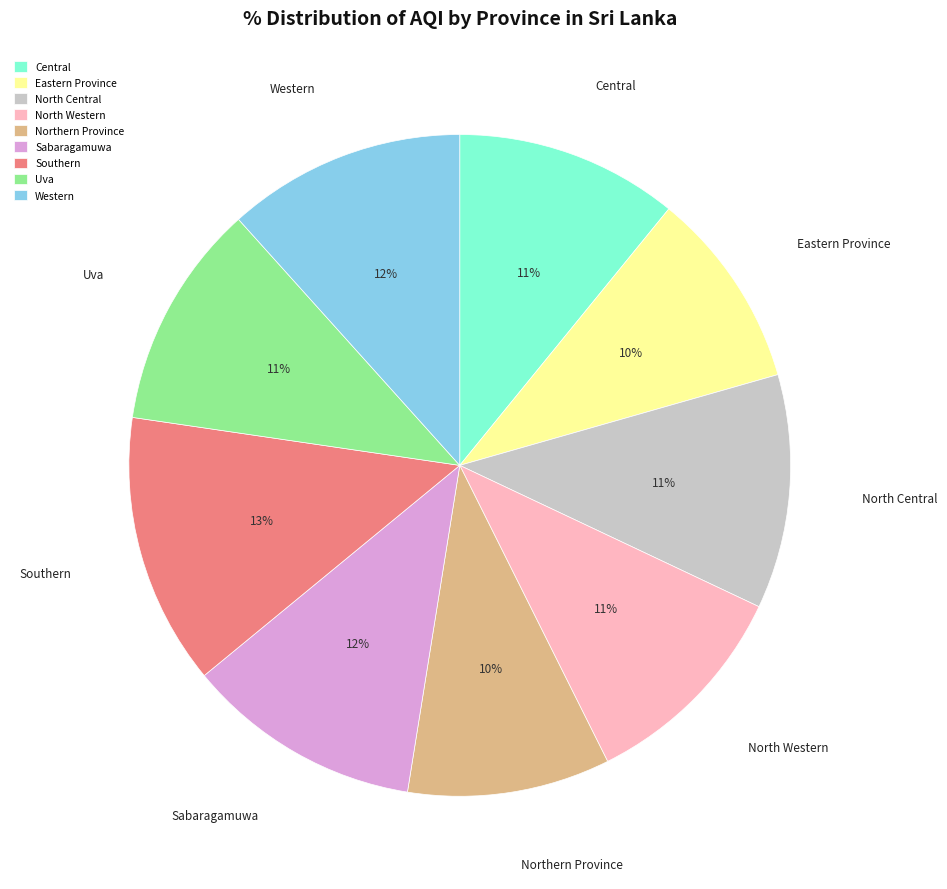

Is it true that Northern Province is 10% of the pie?

True